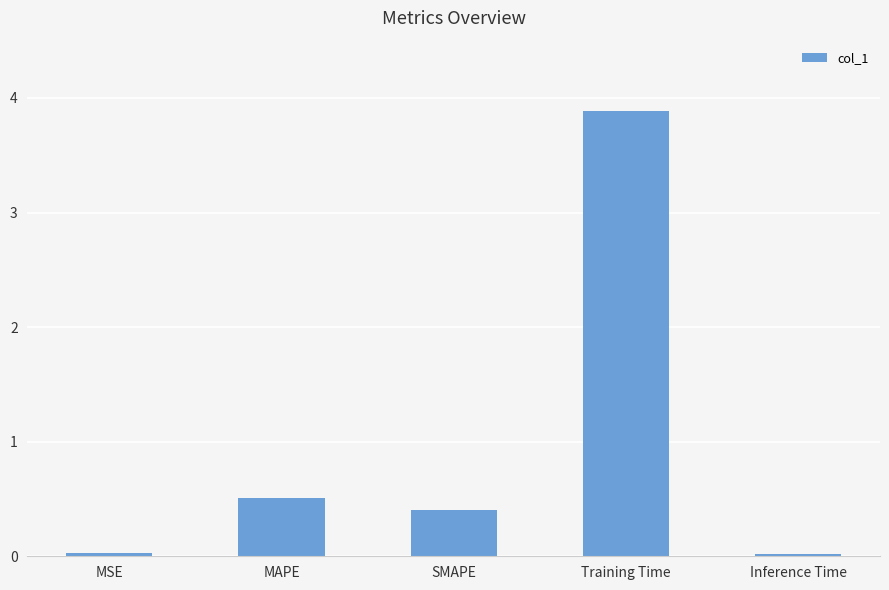

What is the label of the 1st bar from the left?

MSE